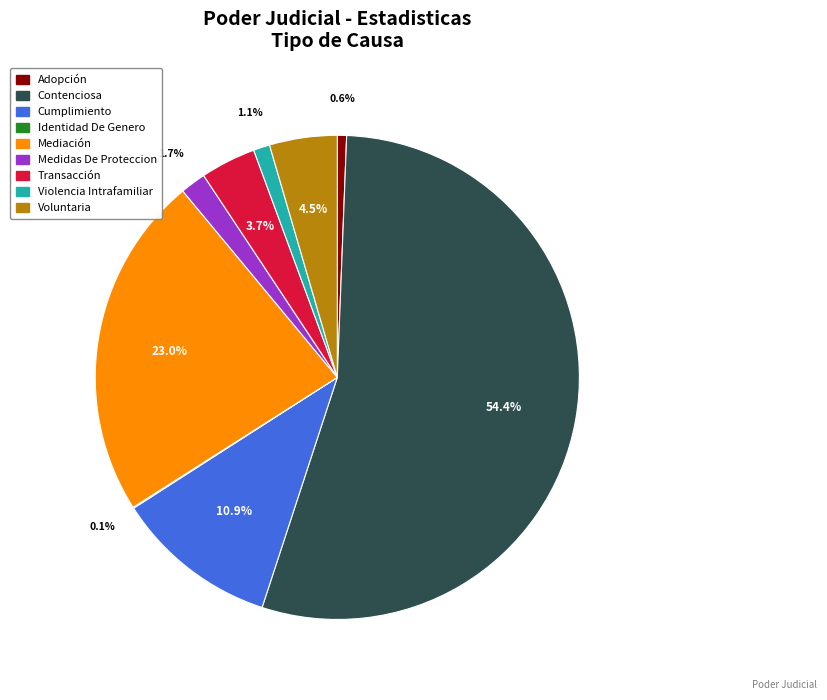

To the nearest percent, what is the difference between the Medidas De Proteccion and Contenciosa slice percentages?

53%